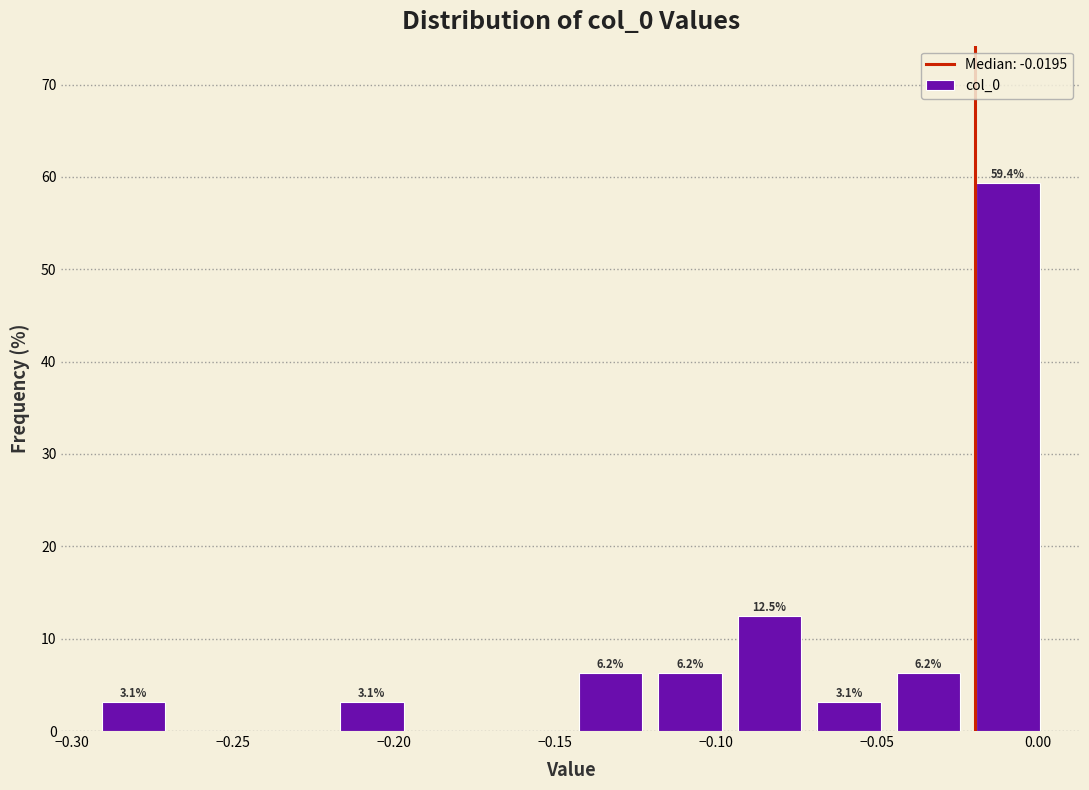

Over which range of the x-axis is the bar tallest?

-0.020 to 0.005